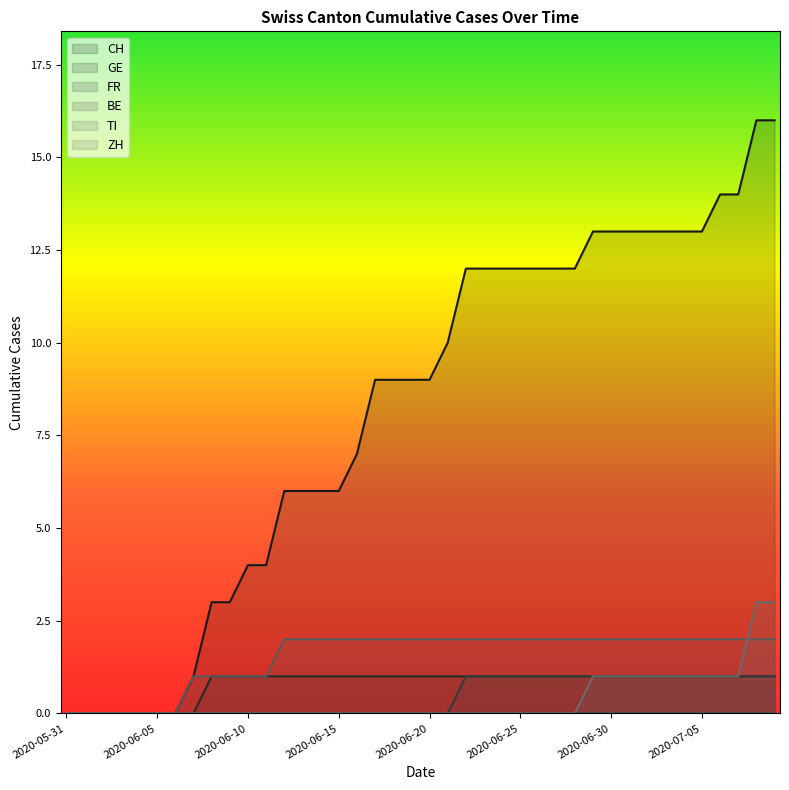

What is the value of the CH point at the 21st from the left?

9